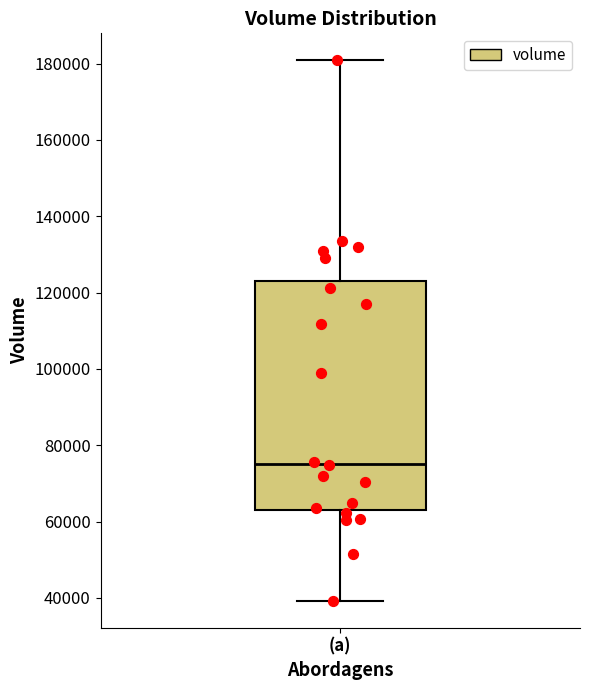

Transcribe this box plot: give where the median line is, the range the box spans, and where the two whiskers end, as read against the y-axis. The values are not printed on the chart, so give them approximately, as read against the axis.

median 76000, box 64000 to 124000, whiskers 40000 to 180000